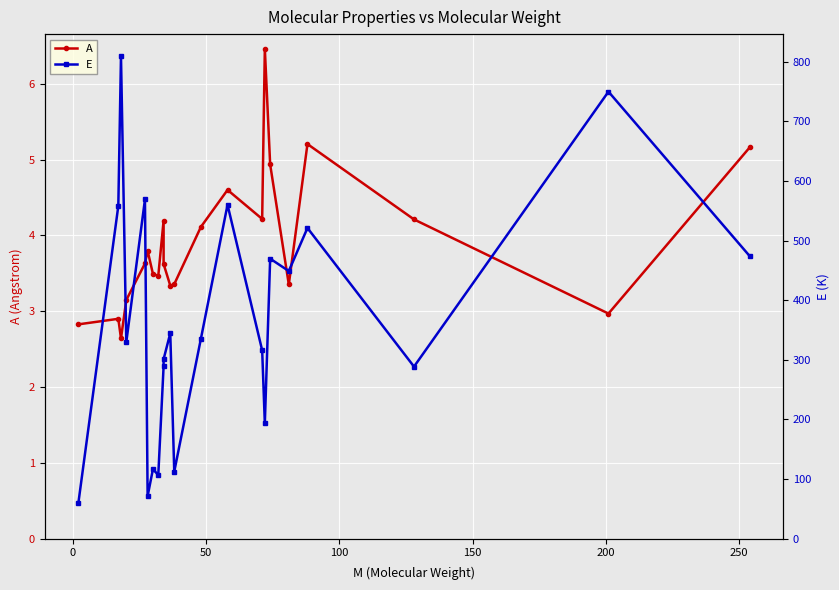

What is the average value of the E series?

364.8